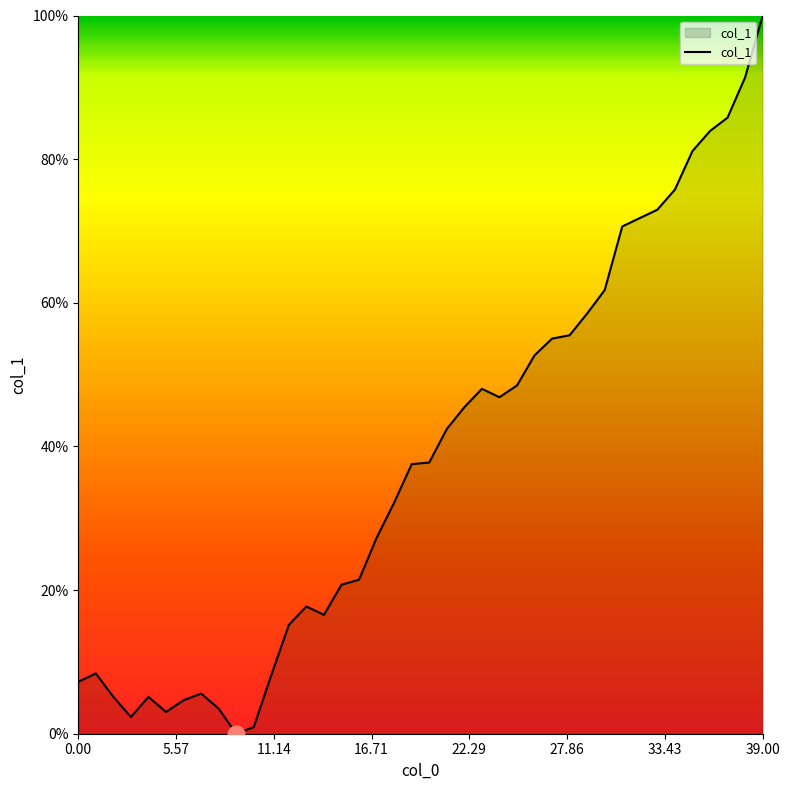

How many categories are shown in the chart?

40